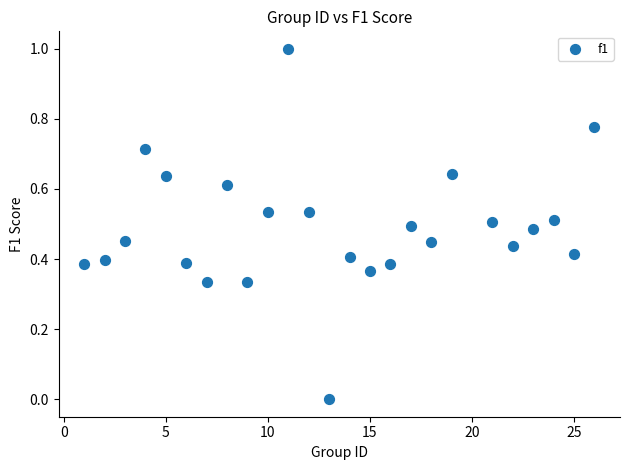

What is the range of X values (max minus min)?

25.0